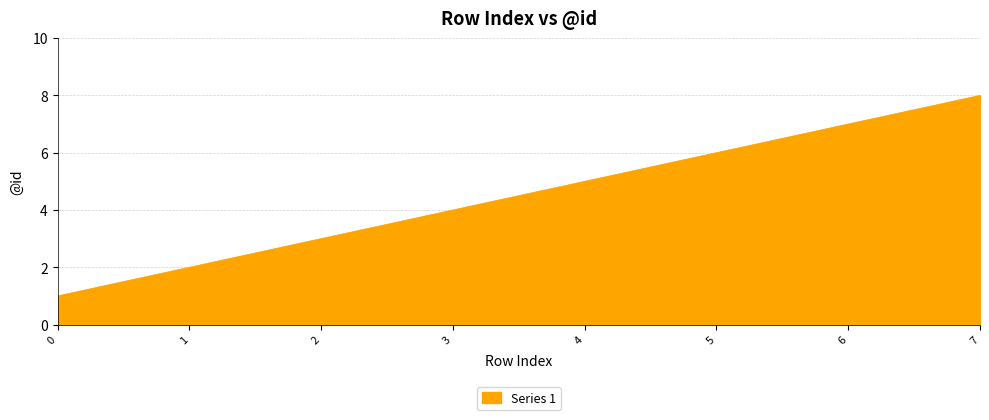

The value at 0 is 1. True or false?

True